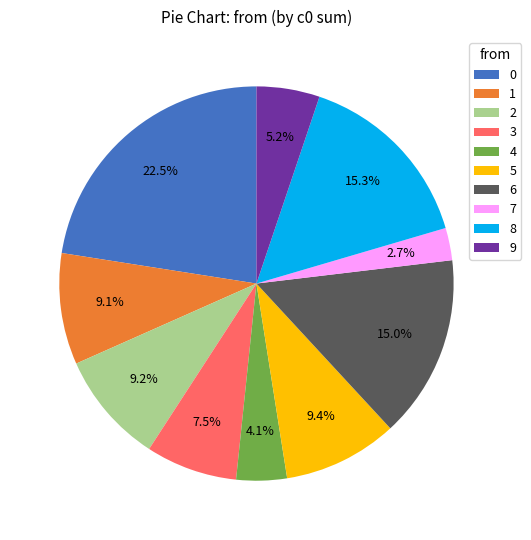

Which category has the smallest portion of the pie?

7